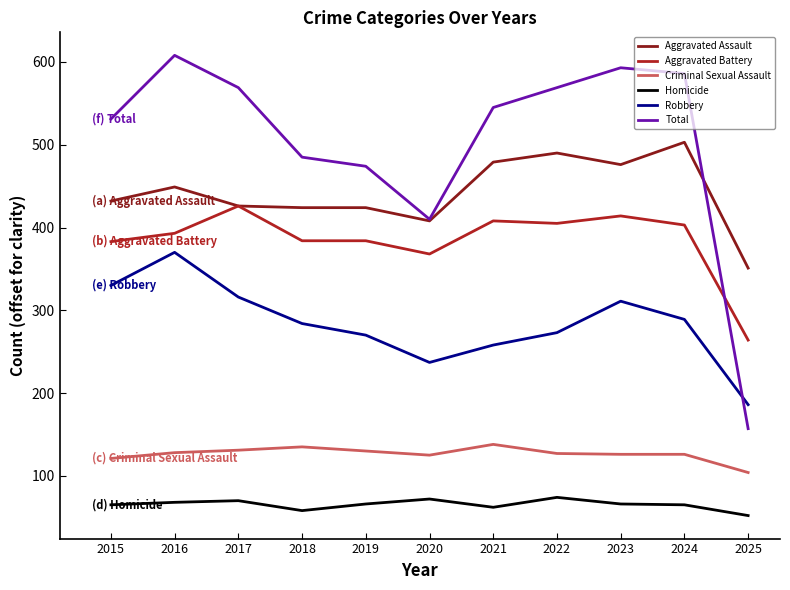

What is the sum of all Total values?

5527